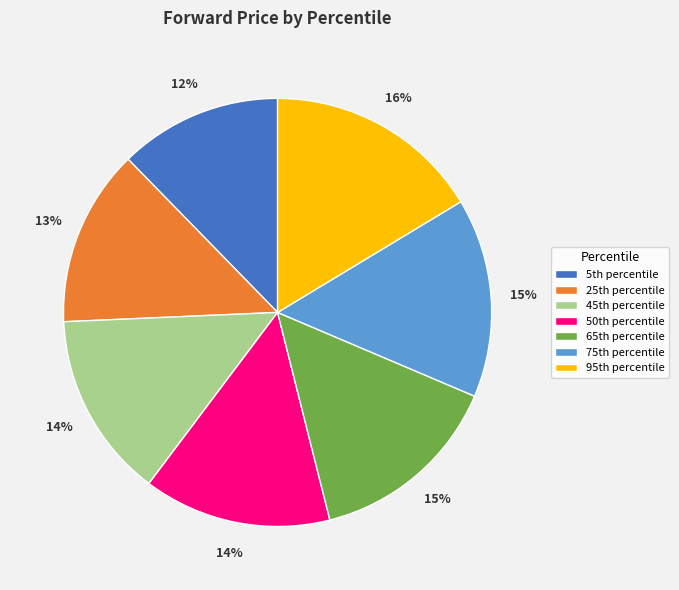

Which slice is the smallest?

5th percentile